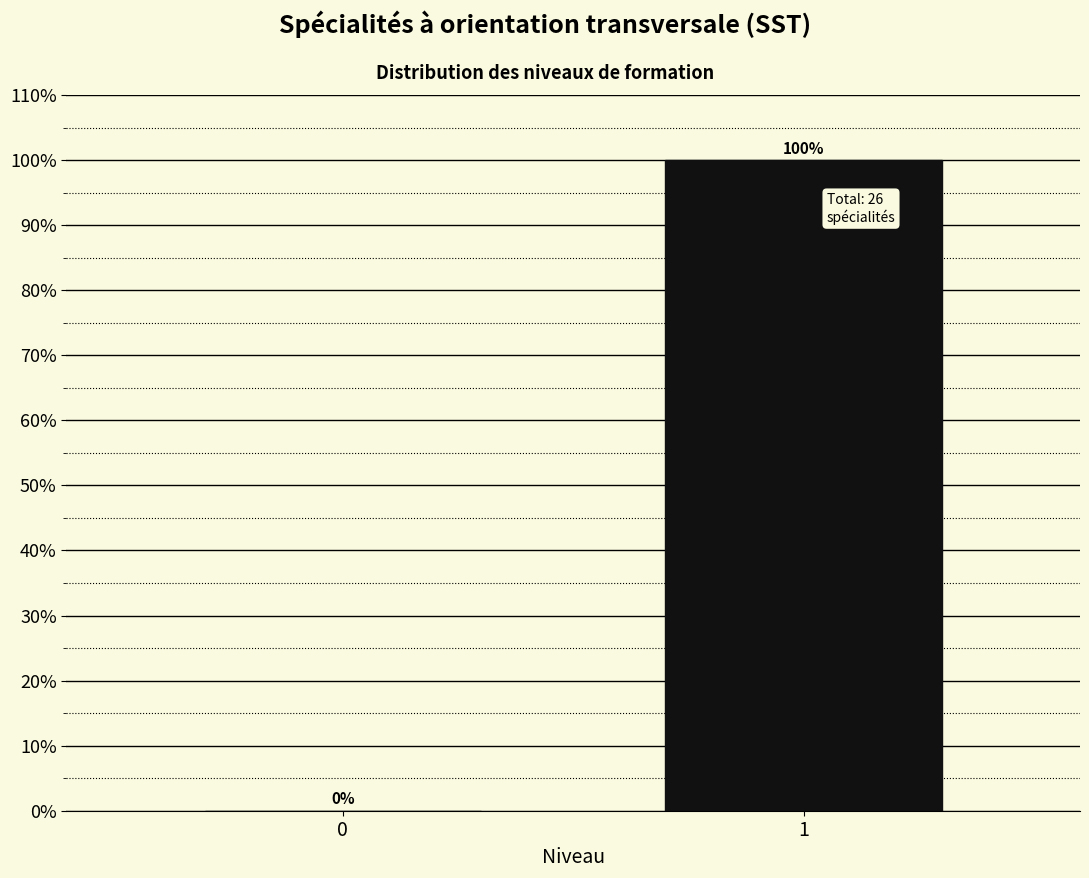

Reading left to right, what are all the values shown in this chart?

0=0	1=100